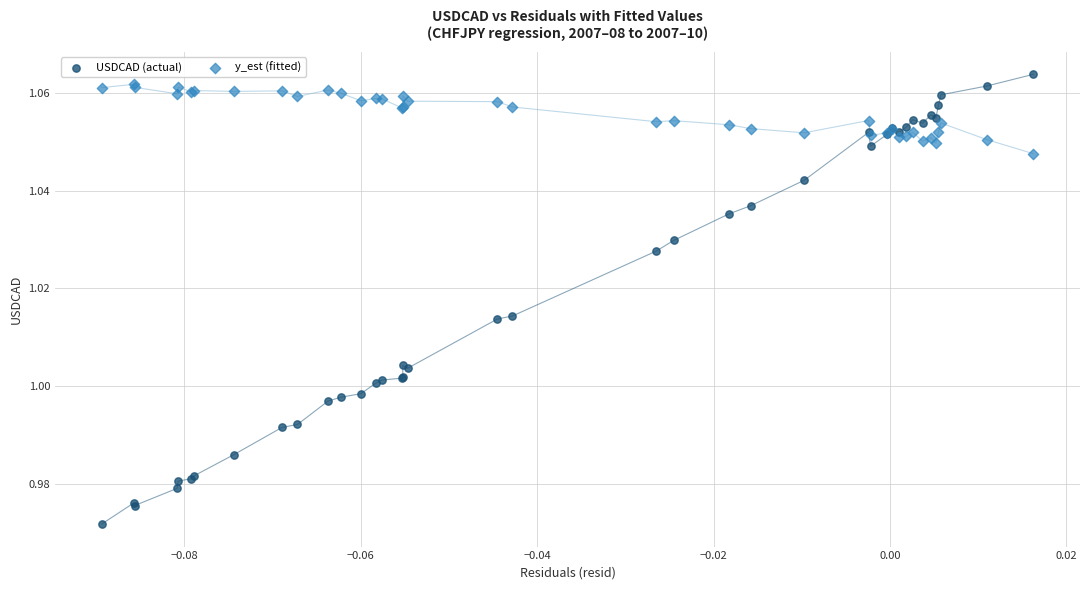

Which series has the widest spread of Y values?

USDCAD (actual)